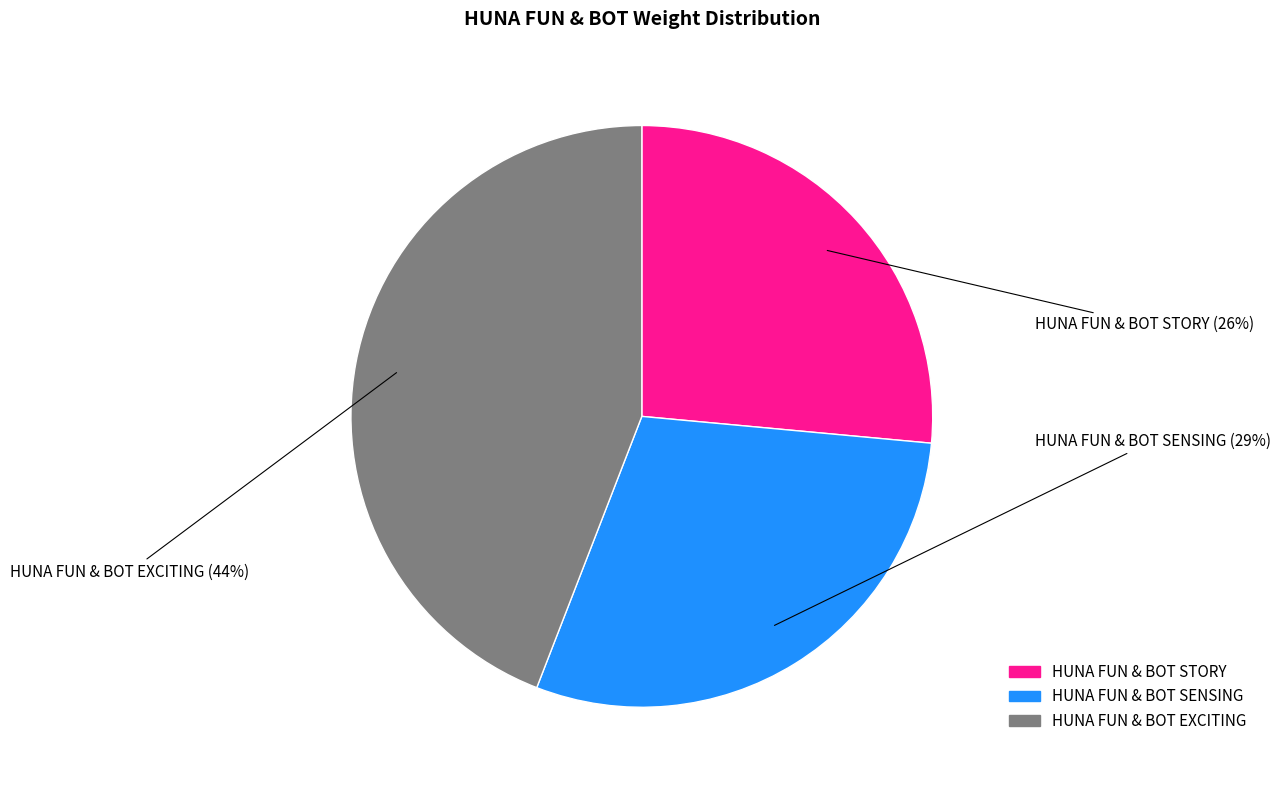

Combined, do HUNA FUN & BOT STORY and HUNA FUN & BOT SENSING account for over 50%?

Yes